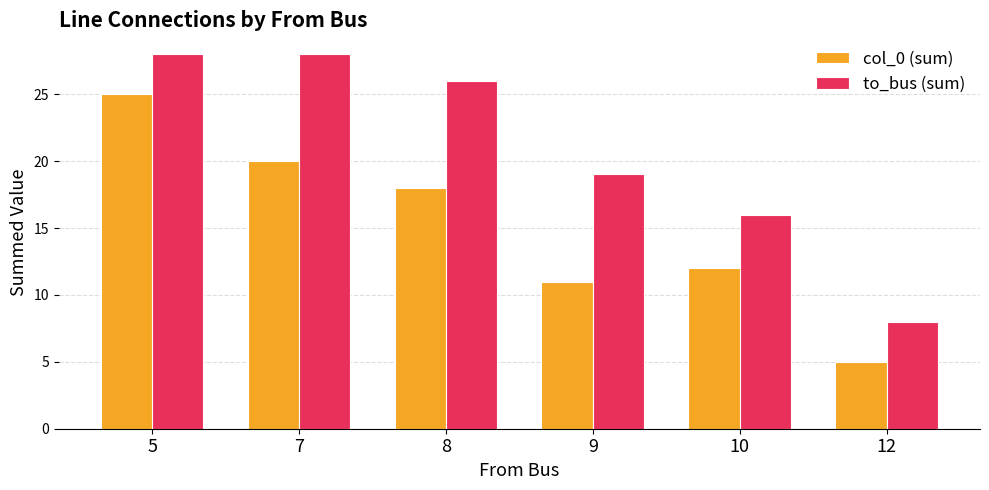

Where is to_bus (sum) nearest to the value 18?

9